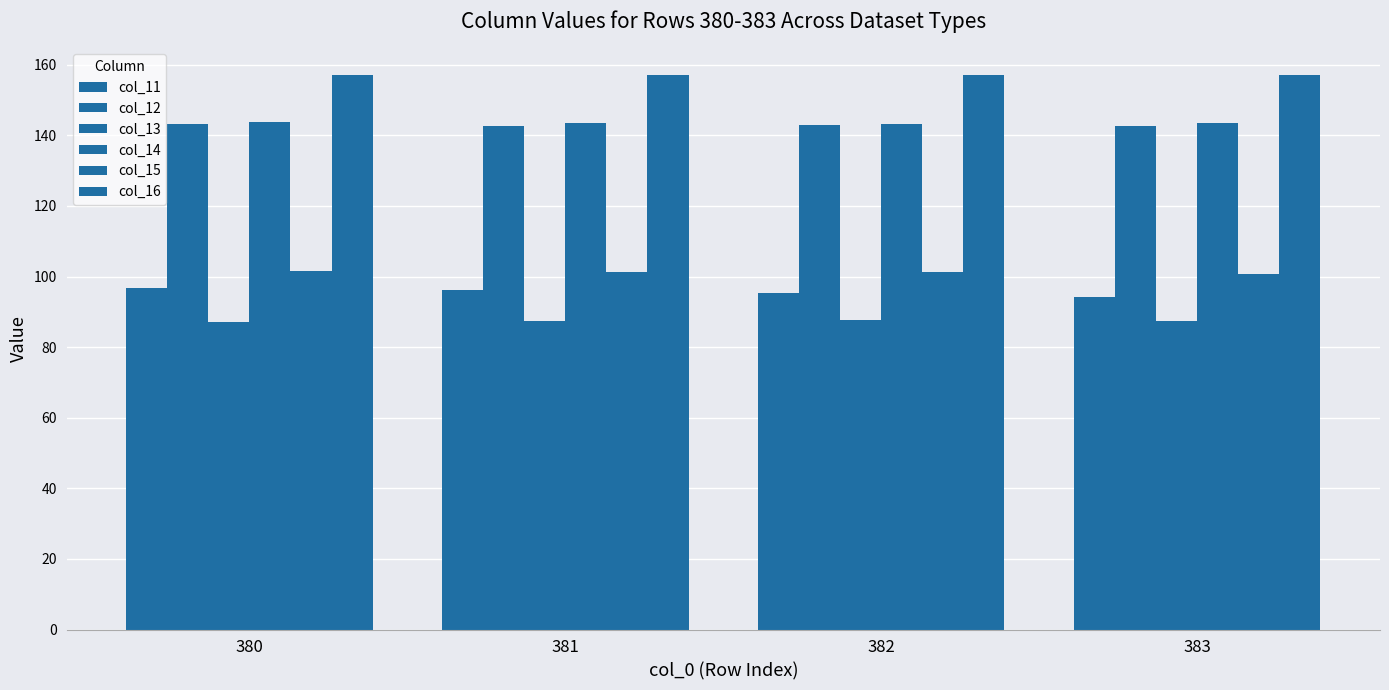

At which label does col_15 first exceed 101?

380